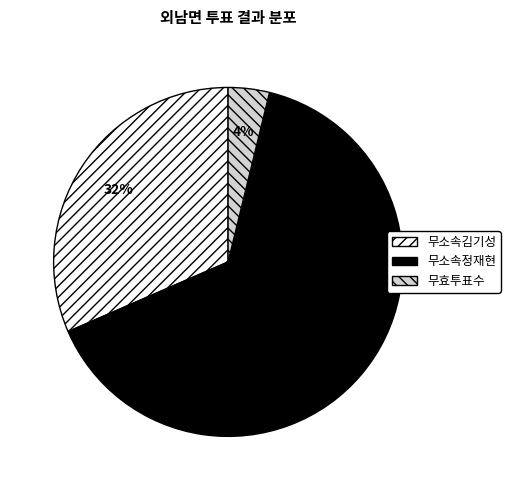

Which slice represents more than half of the pie?

무소속정재현